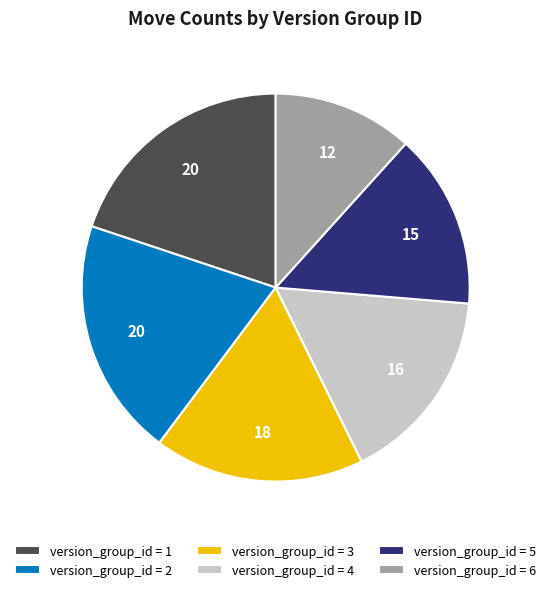

How many slices are in this pie chart?

6